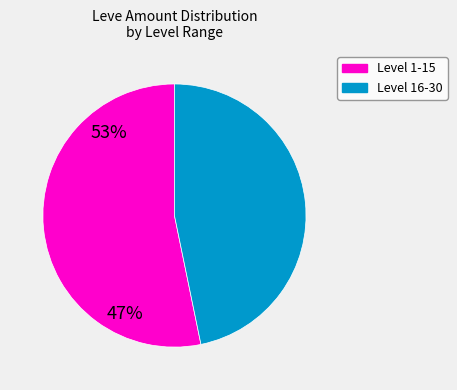

Is there any slice that represents more than half of the pie?

Yes